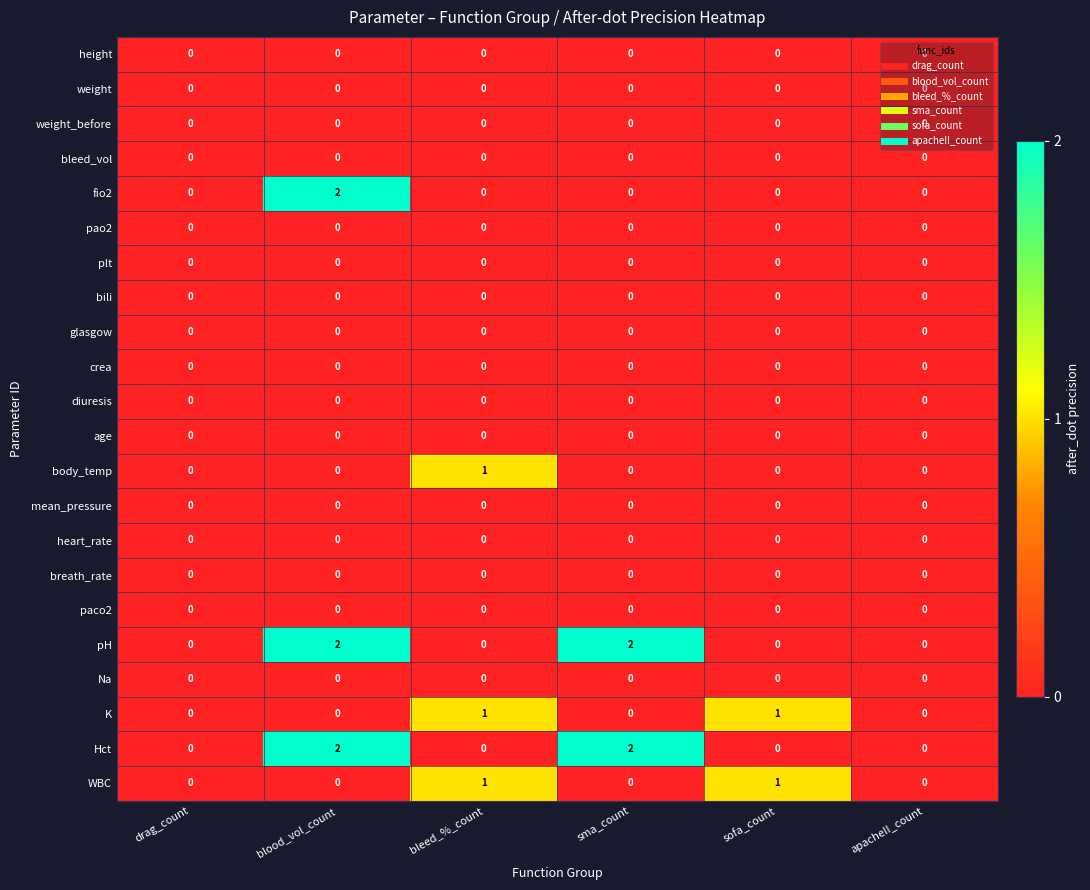

At which category is the sum across all series the highest?

blood_vol_count